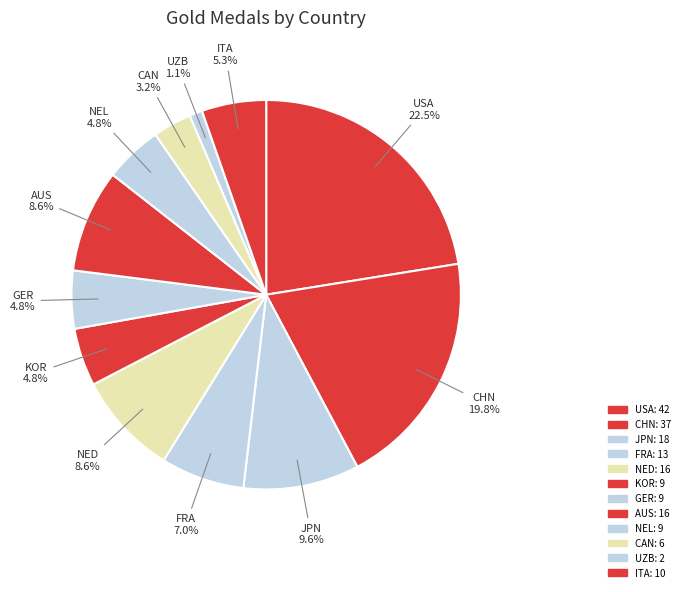

Does KOR account for over 50% of the chart?

No